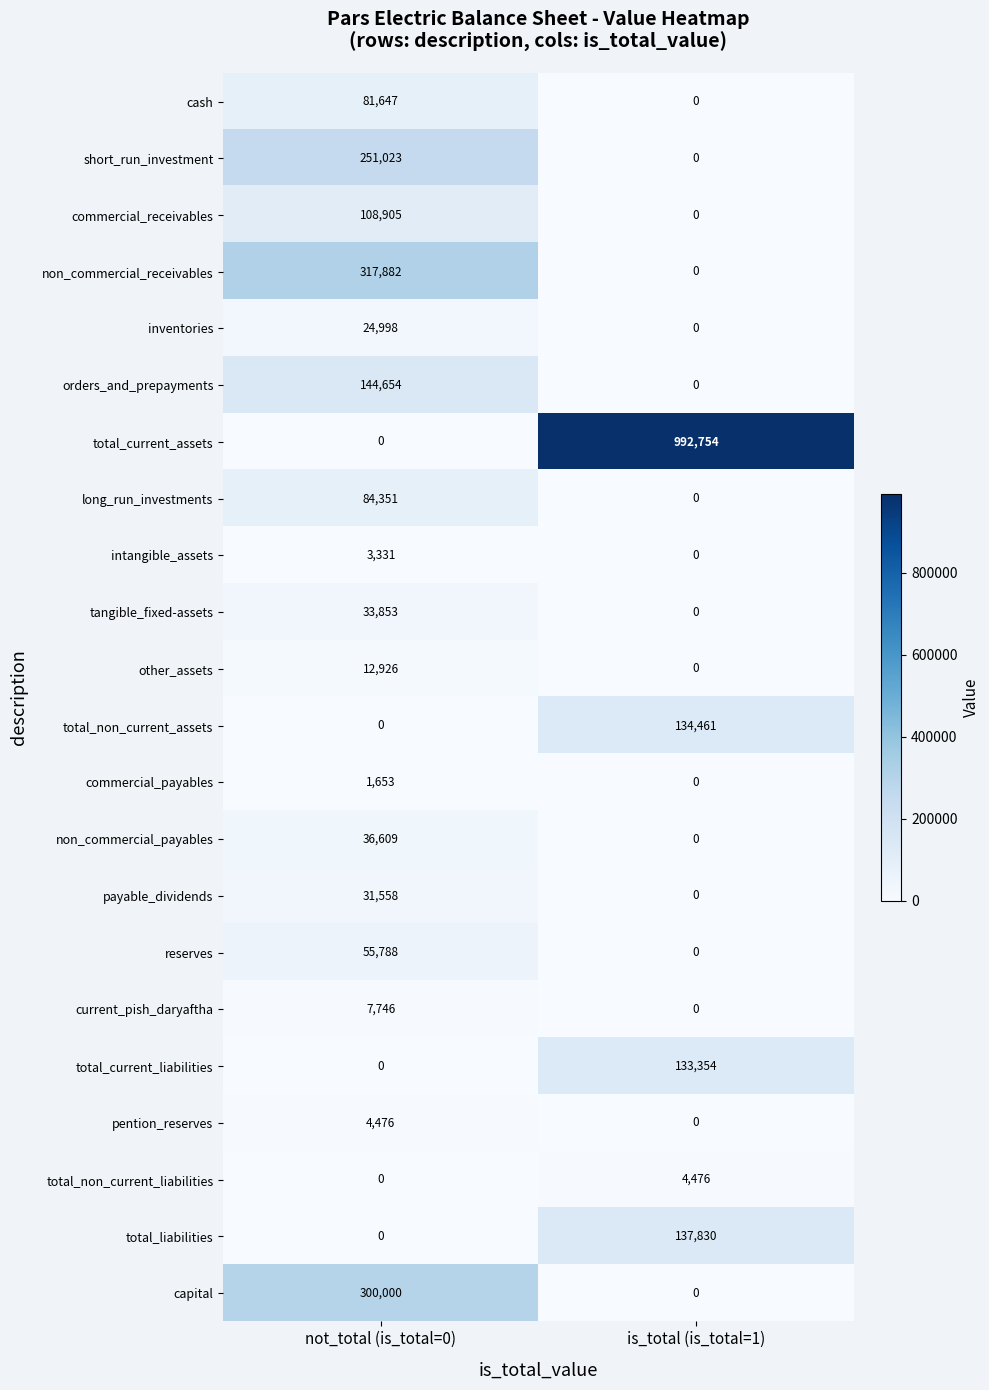

What is the difference between the maximum and minimum values in the total_non_current_assets series?

134461